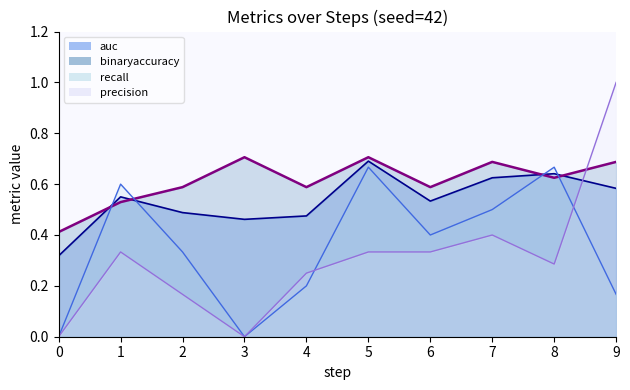

At which category does binaryaccuracy reach its first local valley?

4